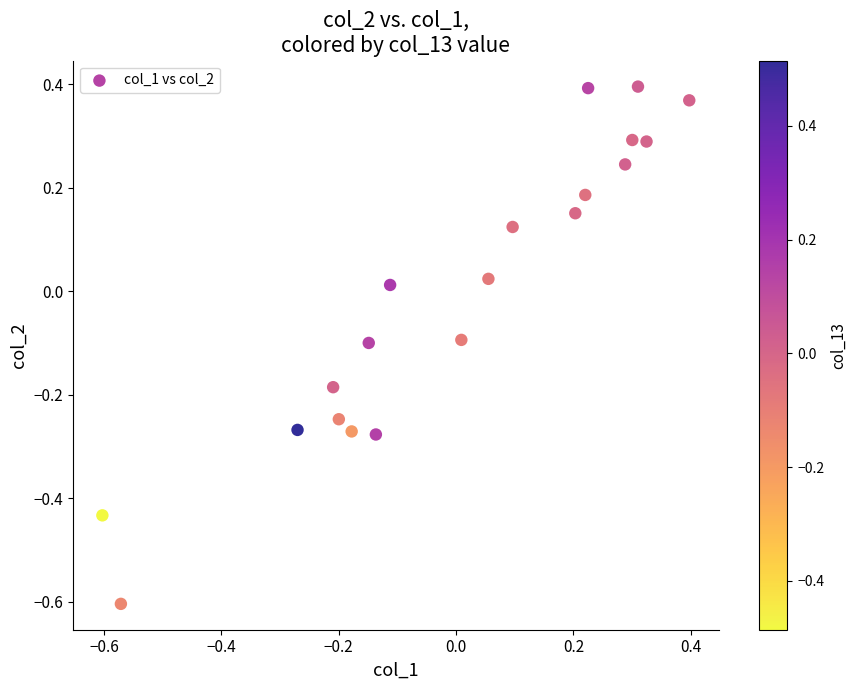

What is the range of Y values (max minus min)?

1.0